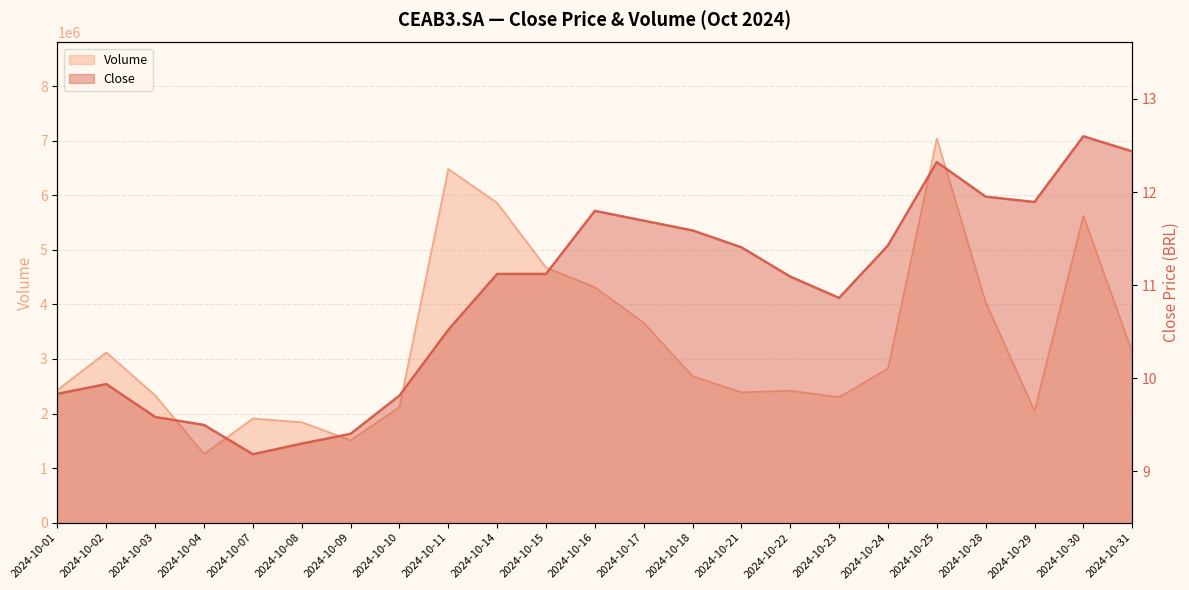

At how many categories does at least one series exceed 2665877?

12